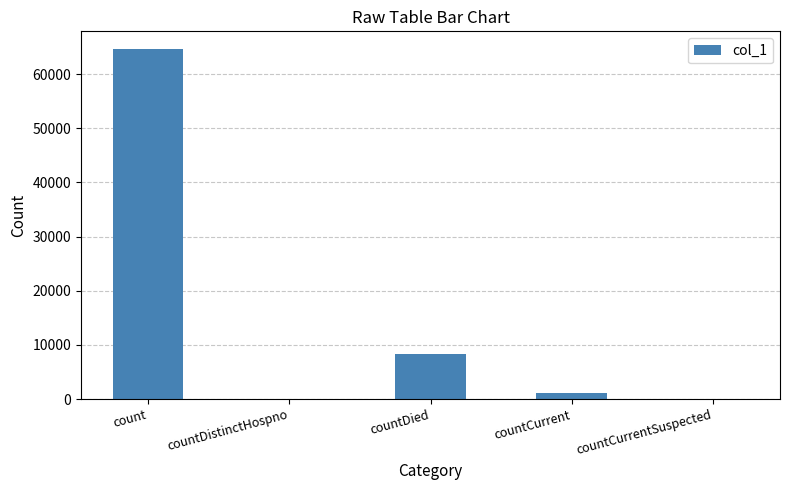

The value at countDied is 8375. True or false?

True